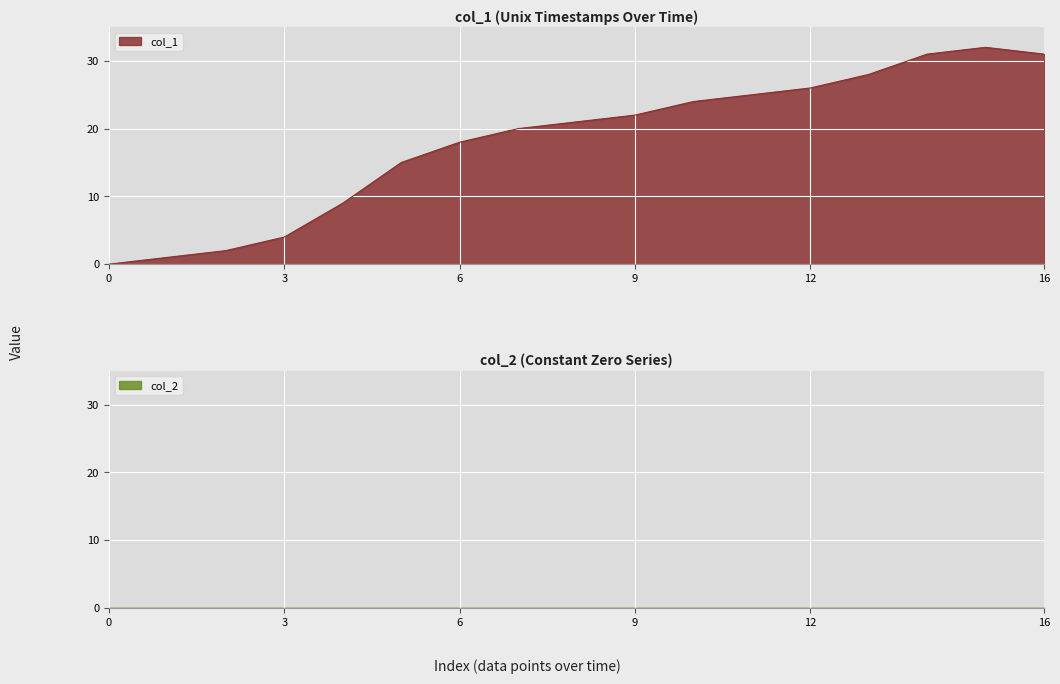

Is it true that the value at 8 is 21?

True